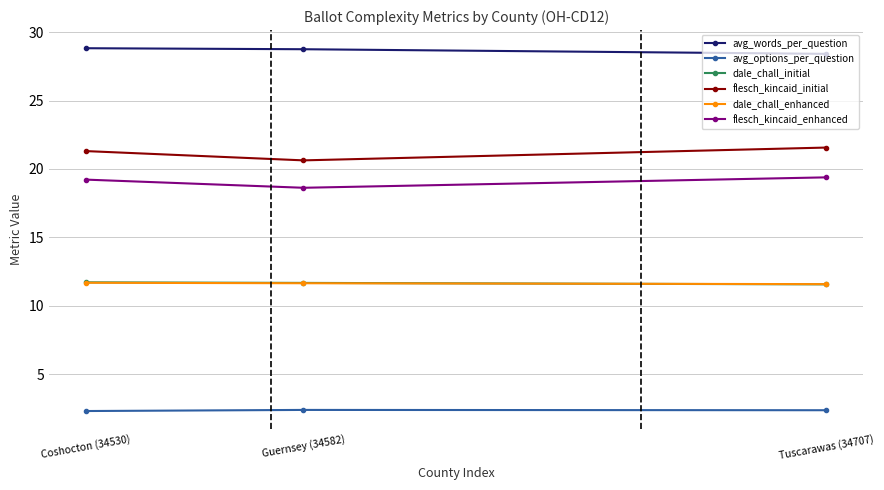

True or false: avg_options_per_question has a value of 0.6 at Guernsey (34582).

False